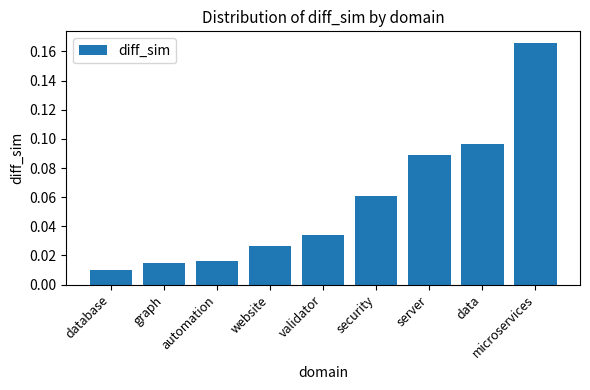

At which label is the value closest to 0?

database